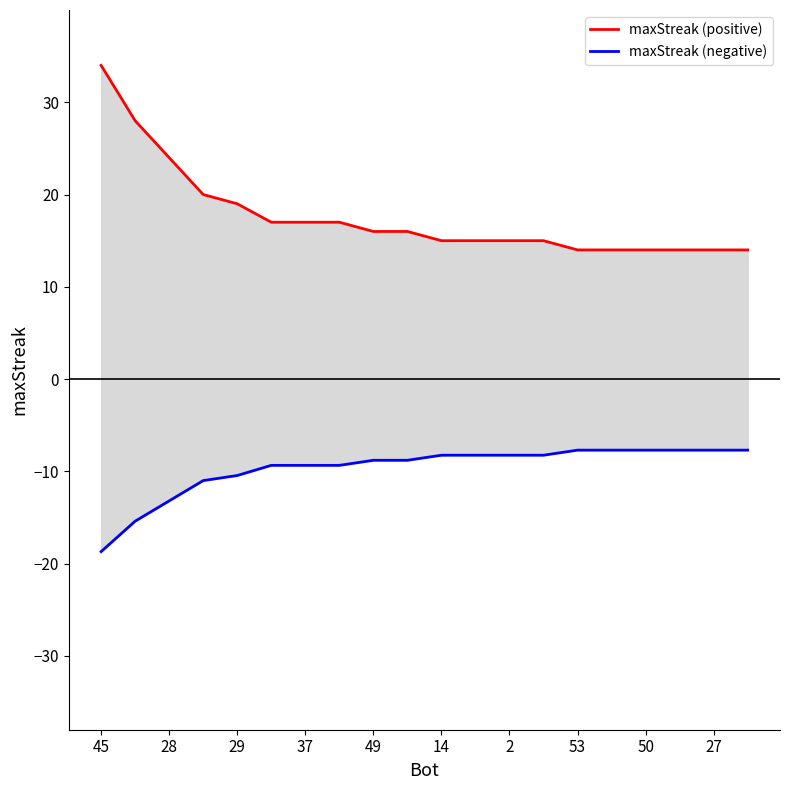

What is the maximum value shown in the chart?

34.0